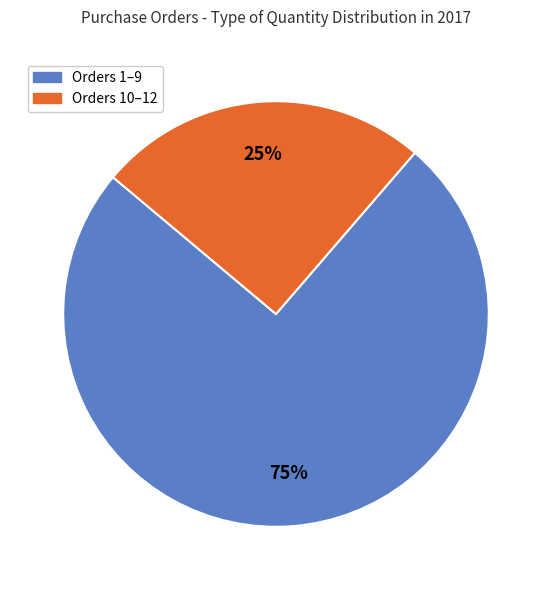

Count the number of slices in the pie.

2